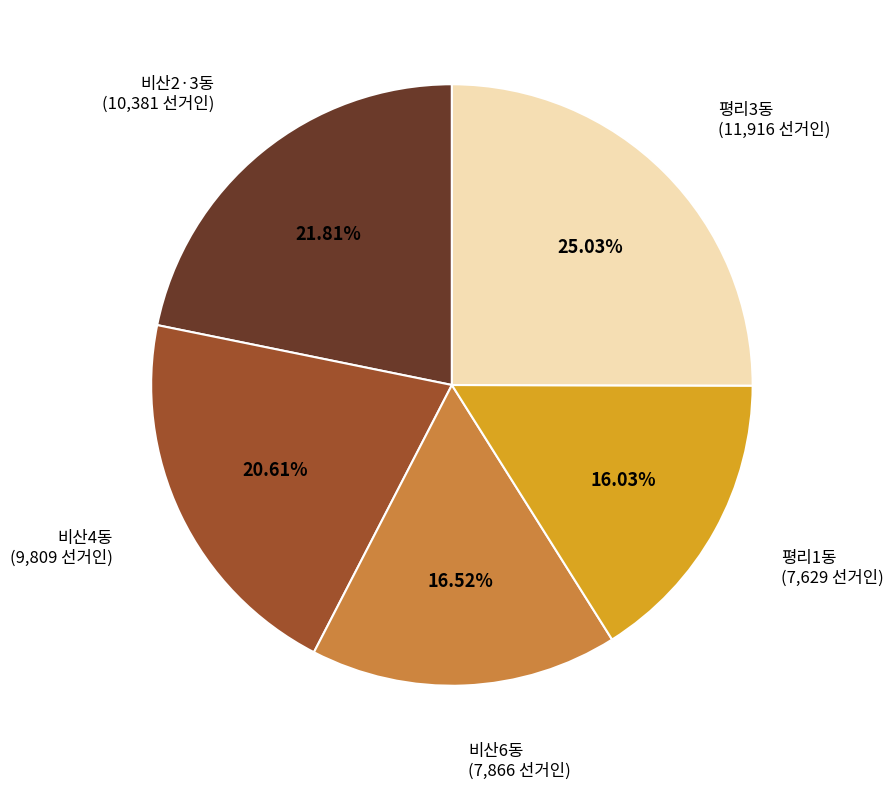

What is the total percentage of 비산4동 and 평리1동?

36.6%